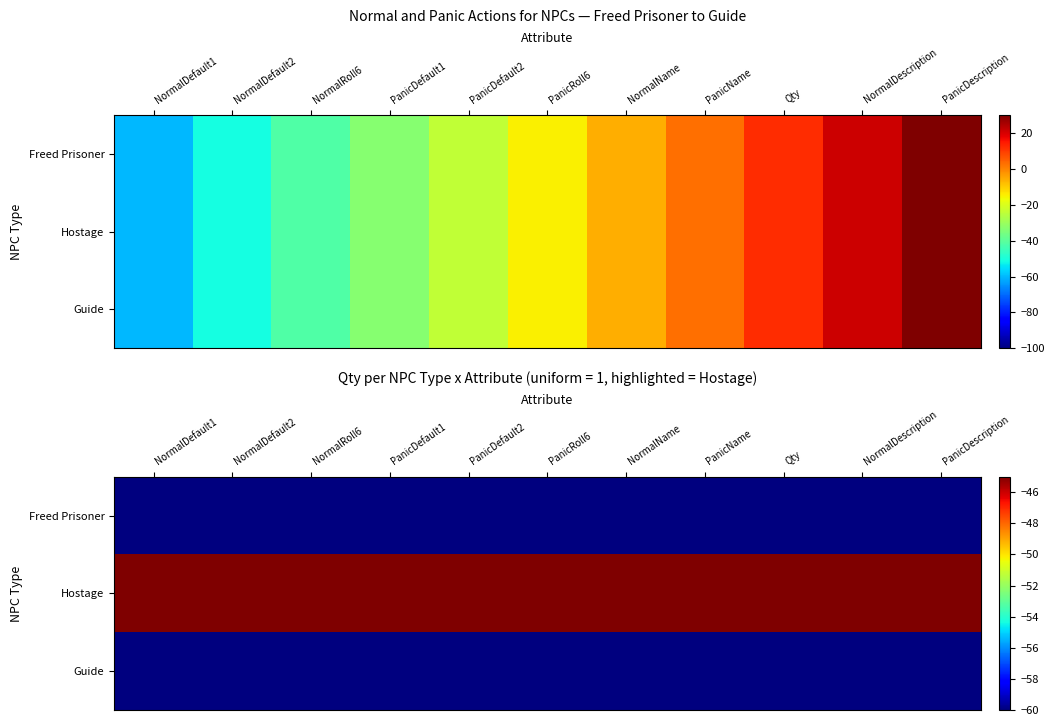

The Guide series shows -30 at NormalDefault2. True or false?

False